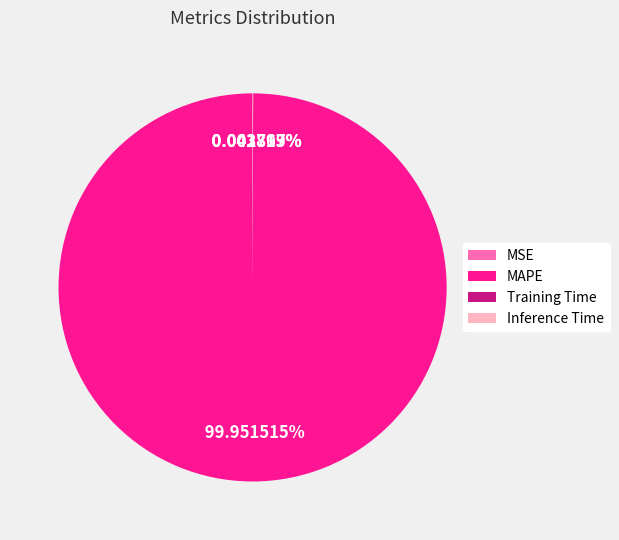

Which slice represents more than half of the pie?

MAPE